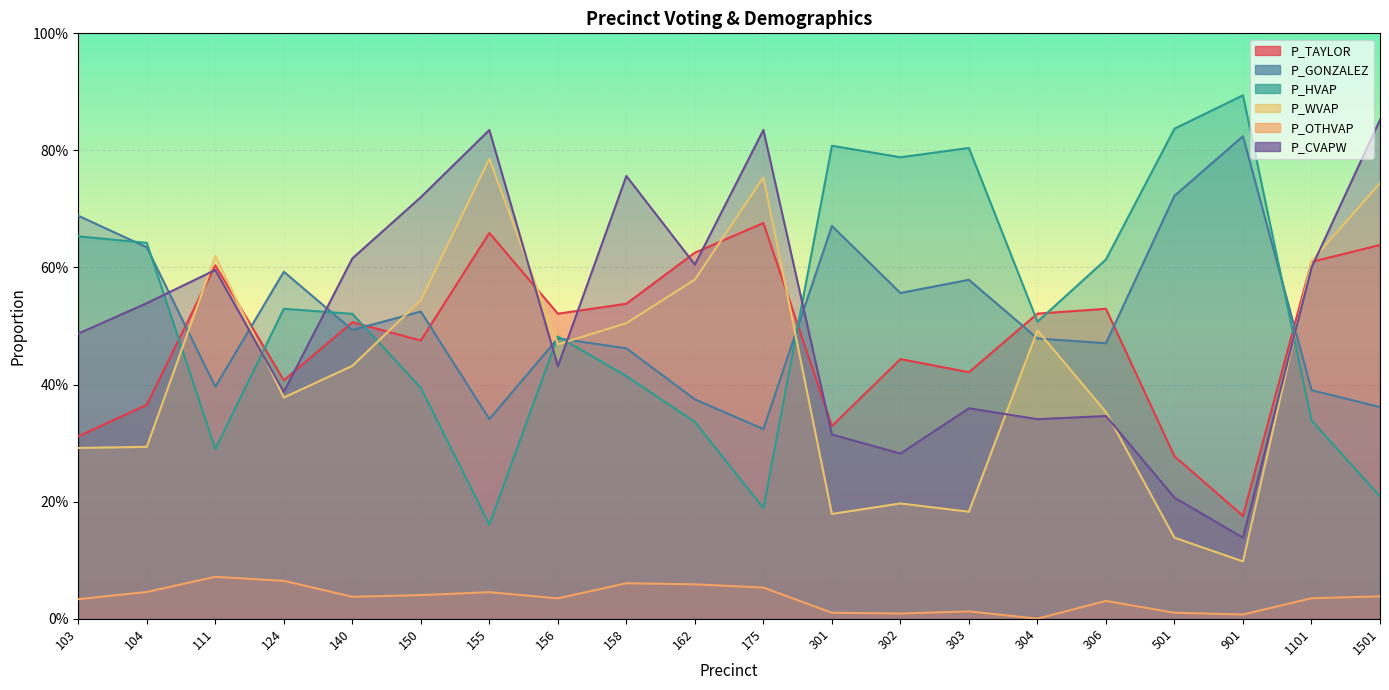

Reading right to left, what are all the values shown in this chart?

P_TAYLOR: 0.6	0.6	0.2	0.3	0.5	0.5	0.4	0.4	0.3	0.7	0.6	0.5	0.5	0.7	0.5	0.5	0.4	0.6	0.4	0.3
P_GONZALEZ: 0.4	0.4	0.8	0.7	0.5	0.5	0.6	0.6	0.7	0.3	0.4	0.5	0.5	0.3	0.5	0.5	0.6	0.4	0.6	0.7
P_HVAP: 0.2	0.3	0.9	0.8	0.6	0.5	0.8	0.8	0.8	0.2	0.3	0.4	0.5	0.2	0.4	0.5	0.5	0.3	0.6	0.7
P_WVAP: 0.7	0.6	0.1	0.1	0.4	0.5	0.2	0.2	0.2	0.8	0.6	0.5	0.5	0.8	0.5	0.4	0.4	0.6	0.3	0.3
P_OTHVAP: 0.0	0.0	0.0	0.0	0.0	0.0	0.0	0.0	0.0	0.1	0.1	0.1	0.0	0.0	0.0	0.0	0.1	0.1	0.0	0.0
P_CVAPW: 0.9	0.6	0.1	0.2	0.3	0.3	0.4	0.3	0.3	0.8	0.6	0.8	0.4	0.8	0.7	0.6	0.4	0.6	0.5	0.5